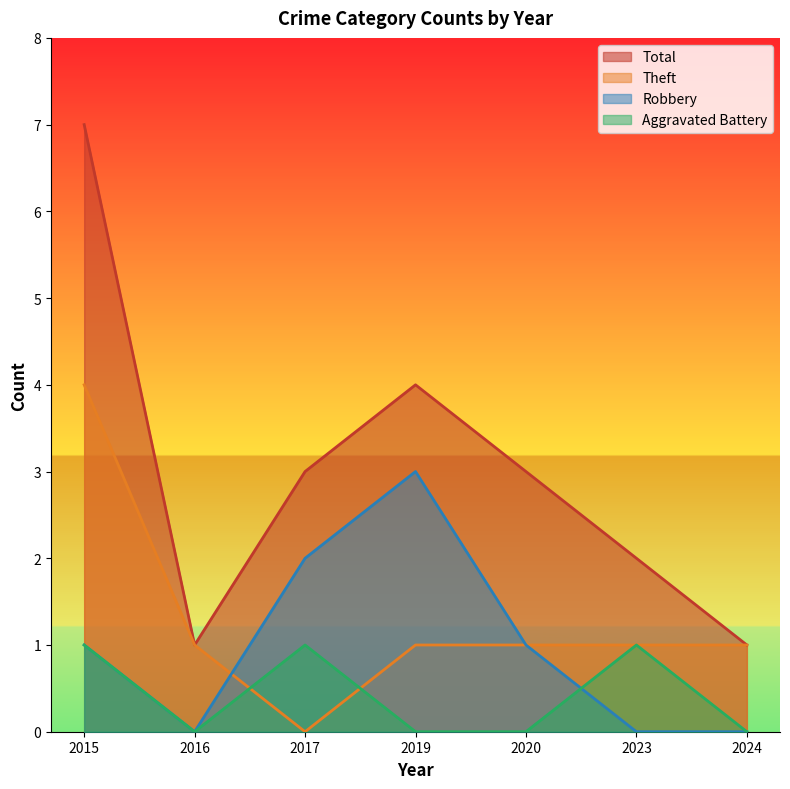

Between 2015 and 2019, which series saw the biggest shift?

Total